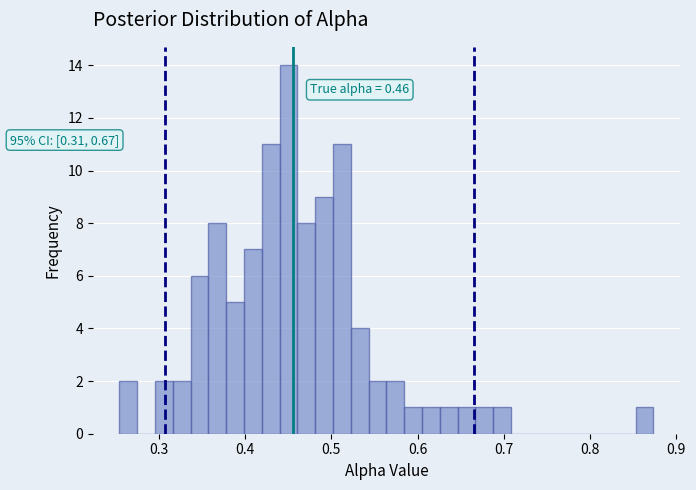

Read against the x-axis, roughly where is the centre of the tallest bar?

0.45